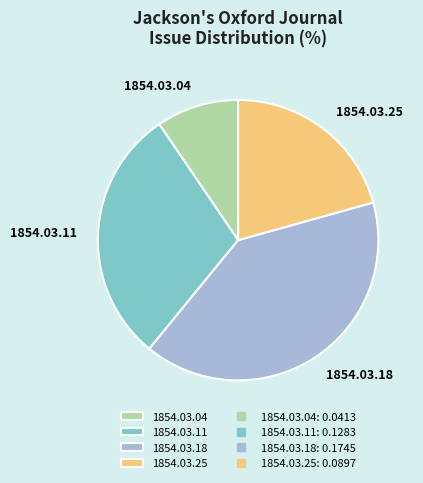

Count the number of slices in the pie.

4